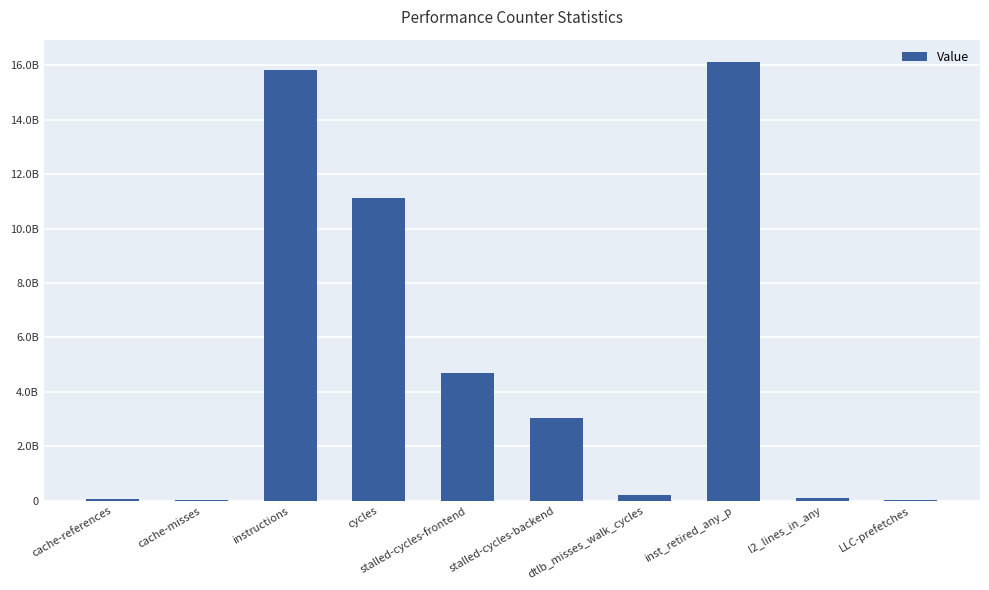

What value does the data have at l2_lines_in_any?

84460274